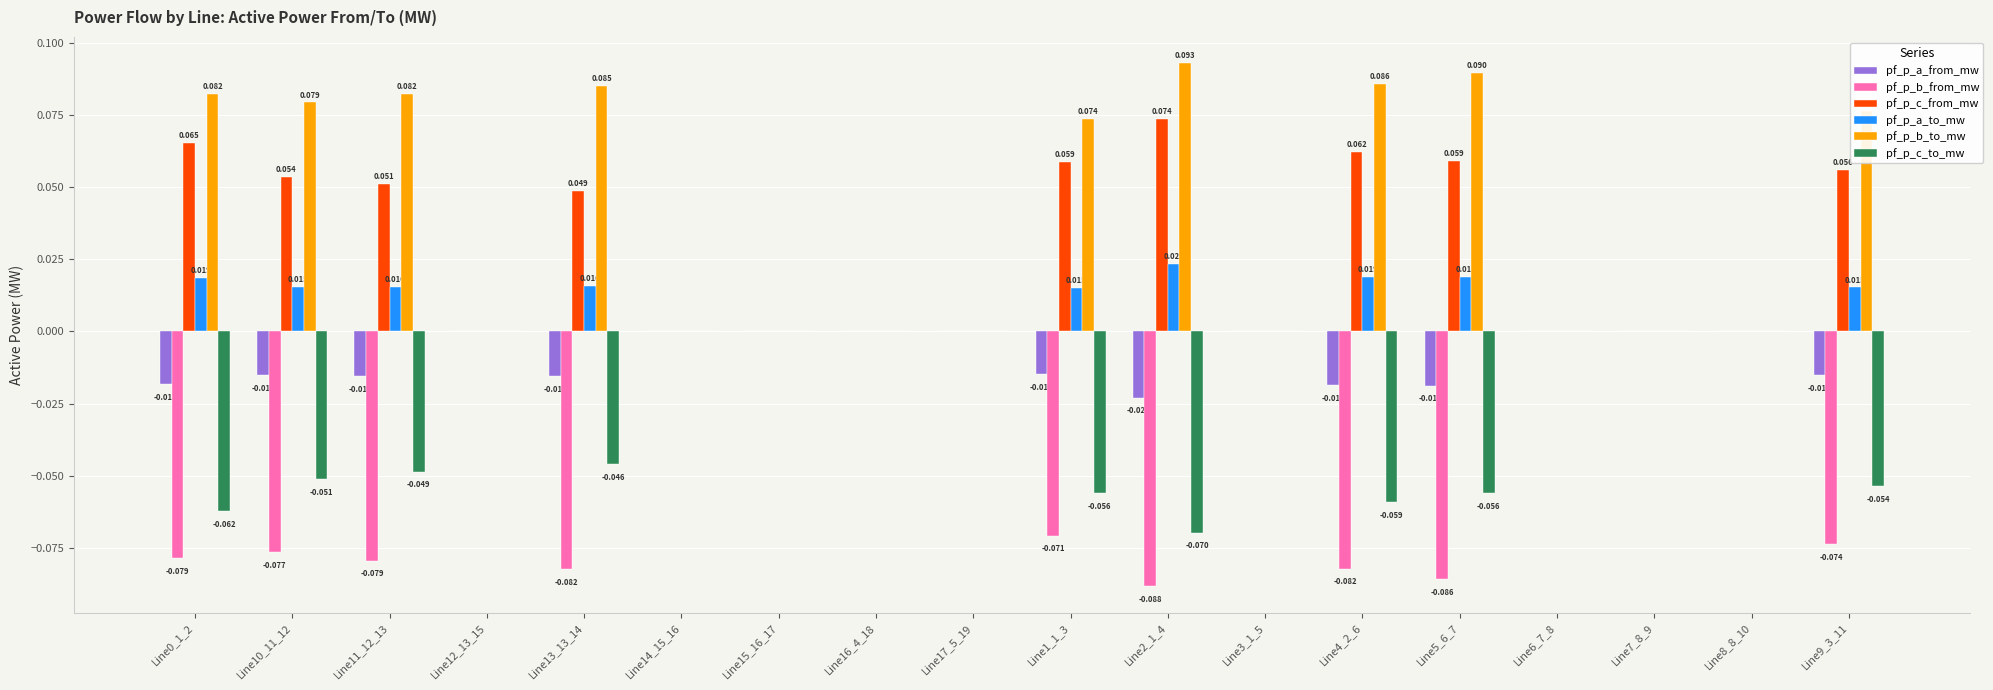

Which series has the largest total across all categories?

pf_p_b_to_mw